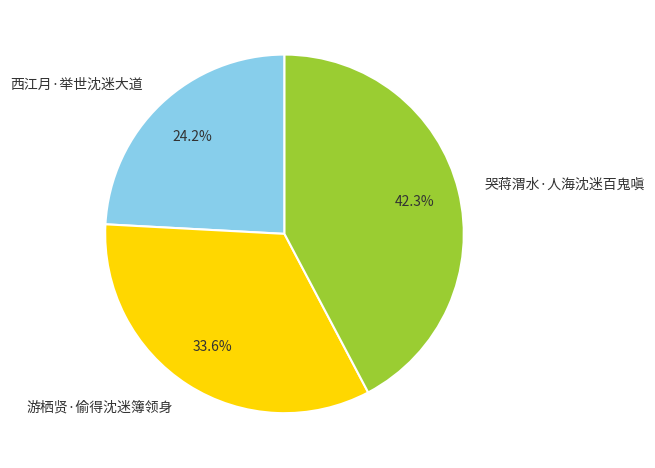

Is it true that 游栖贤·偷得沈迷簿领身 is 34% of the pie?

True